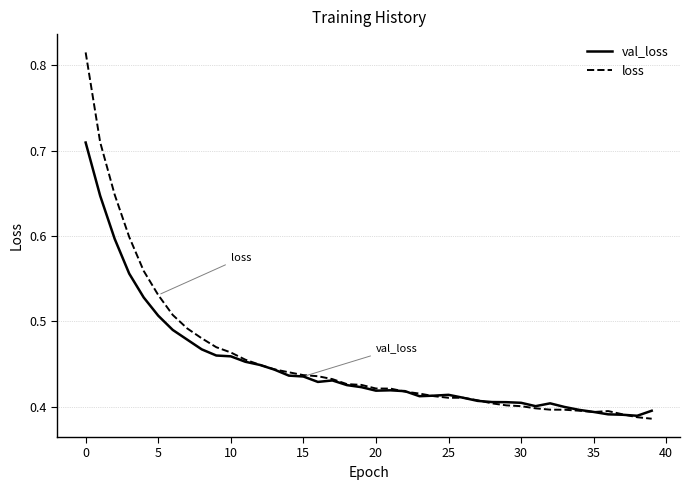

Which series has the widest spread of values?

loss